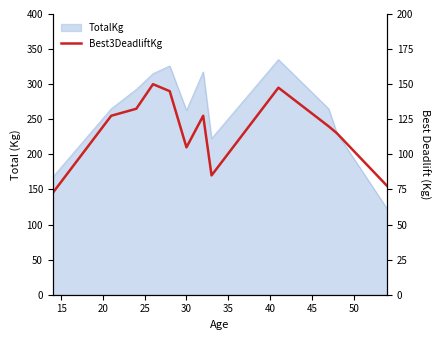

What is the value of the 5th point from the left?

145.0